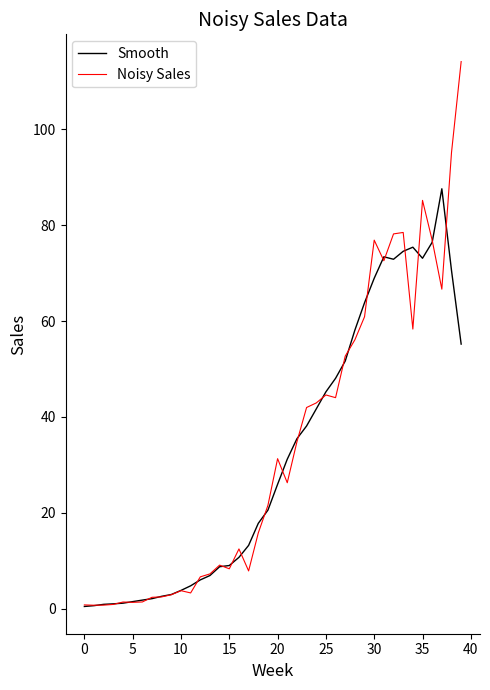

What is the maximum value shown in the chart?

114.2